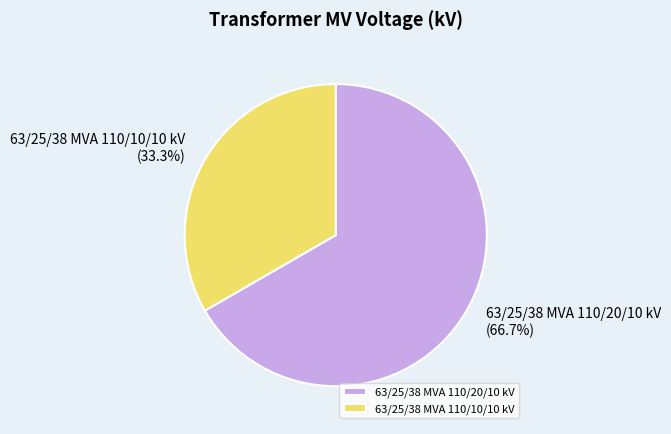

What is the total percentage of 63/25/38 MVA 110/20/10 kV and 63/25/38 MVA 110/10/10 kV?

100.0%